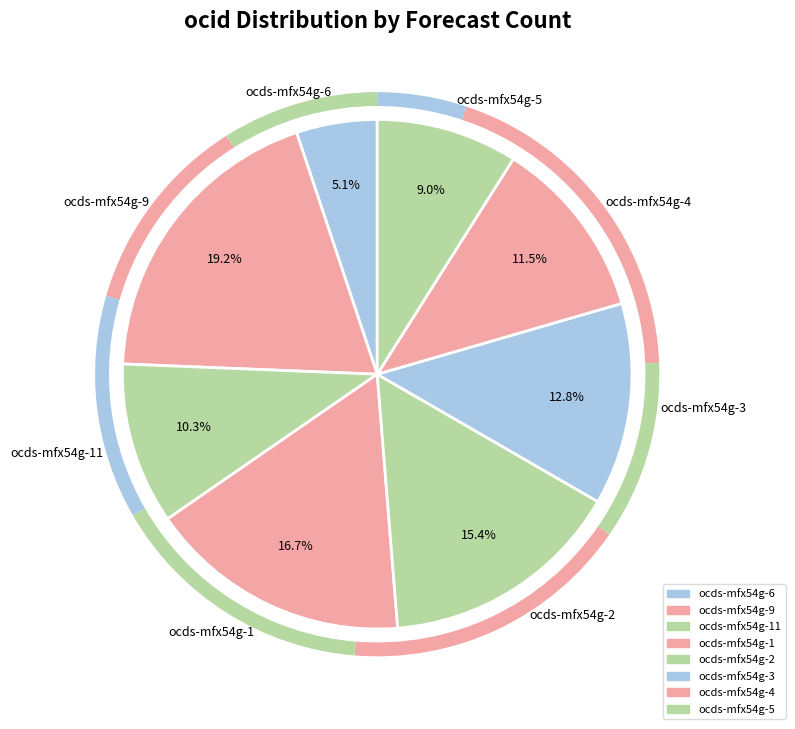

To the nearest percent, what portion does ocds-mfx54g-11 represent?

10%